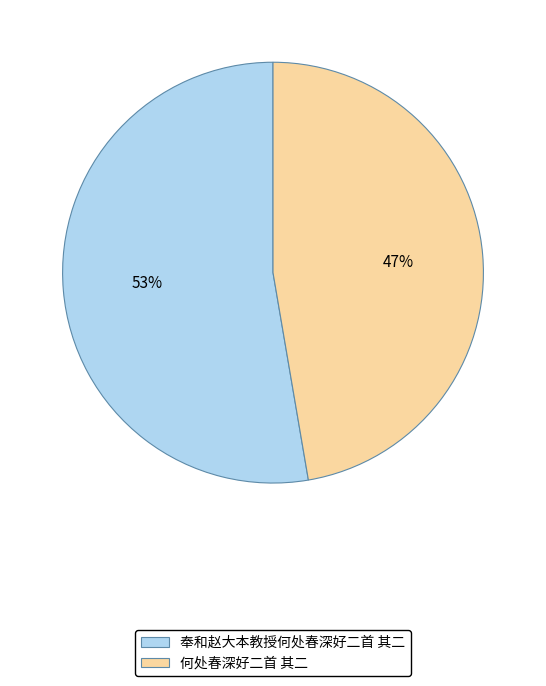

What is the ratio of the value at 何处春深好二首 其二 to the value at 奉和赵大本教授何处春深好二首 其二?

0.9